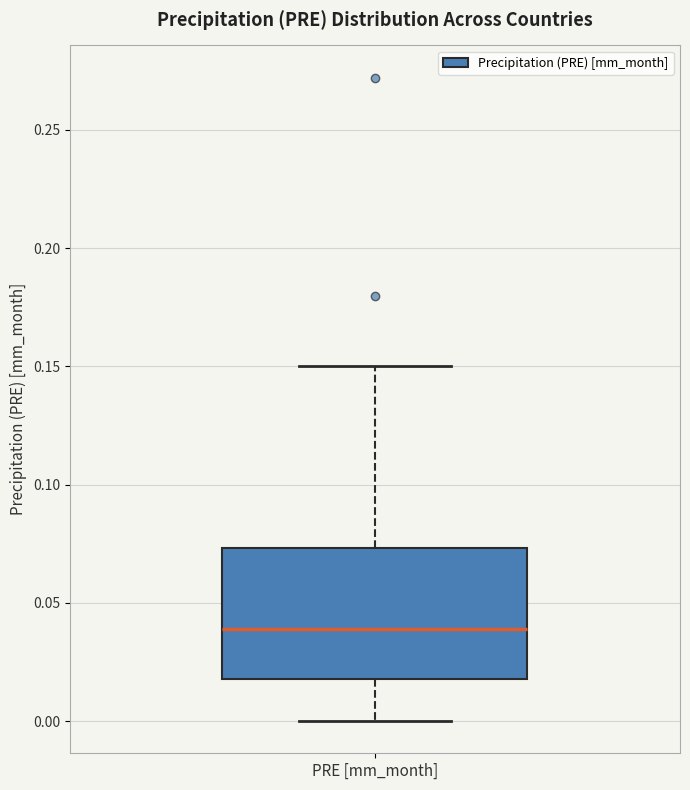

Read this box plot against the y-axis: the position of the median line, the range covered by the box, and the ends of both whiskers. The values are not printed on the chart, so give them approximately, as read against the axis.

median 0.040, box 0.020 to 0.075, whiskers 0.000 to 0.150